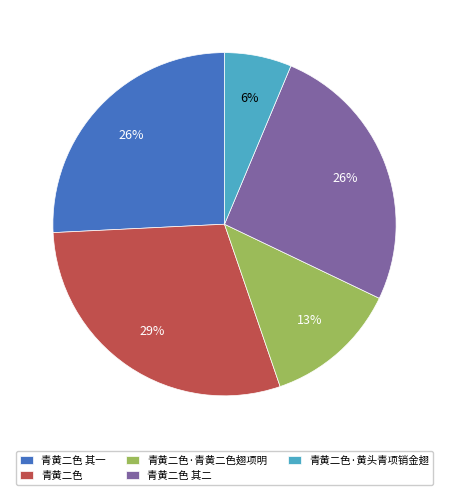

Combined, do 青黄二色 and 青黄二色·青黄二色翅项明 account for over 50%?

No